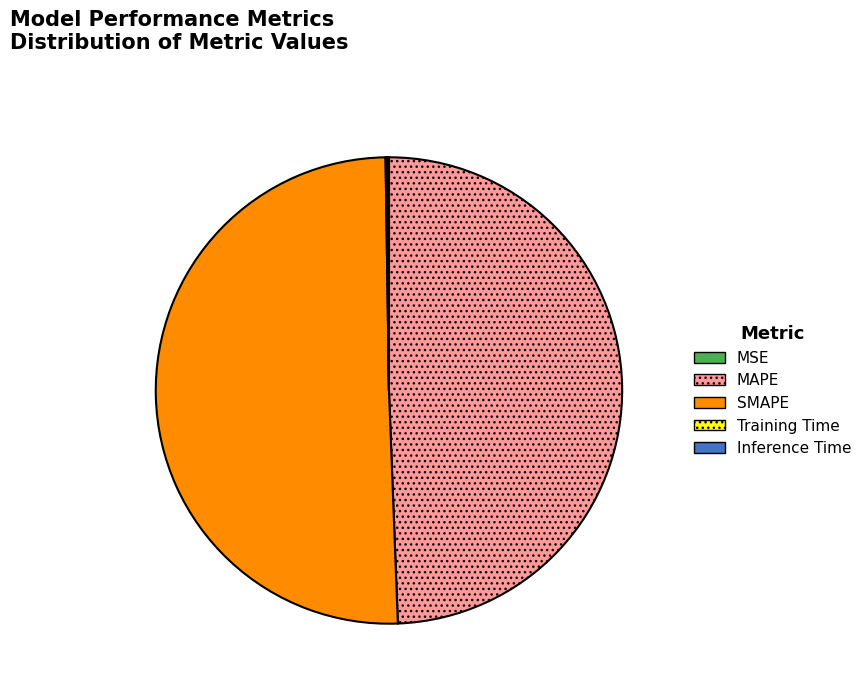

Which category accounts for the majority?

SMAPE